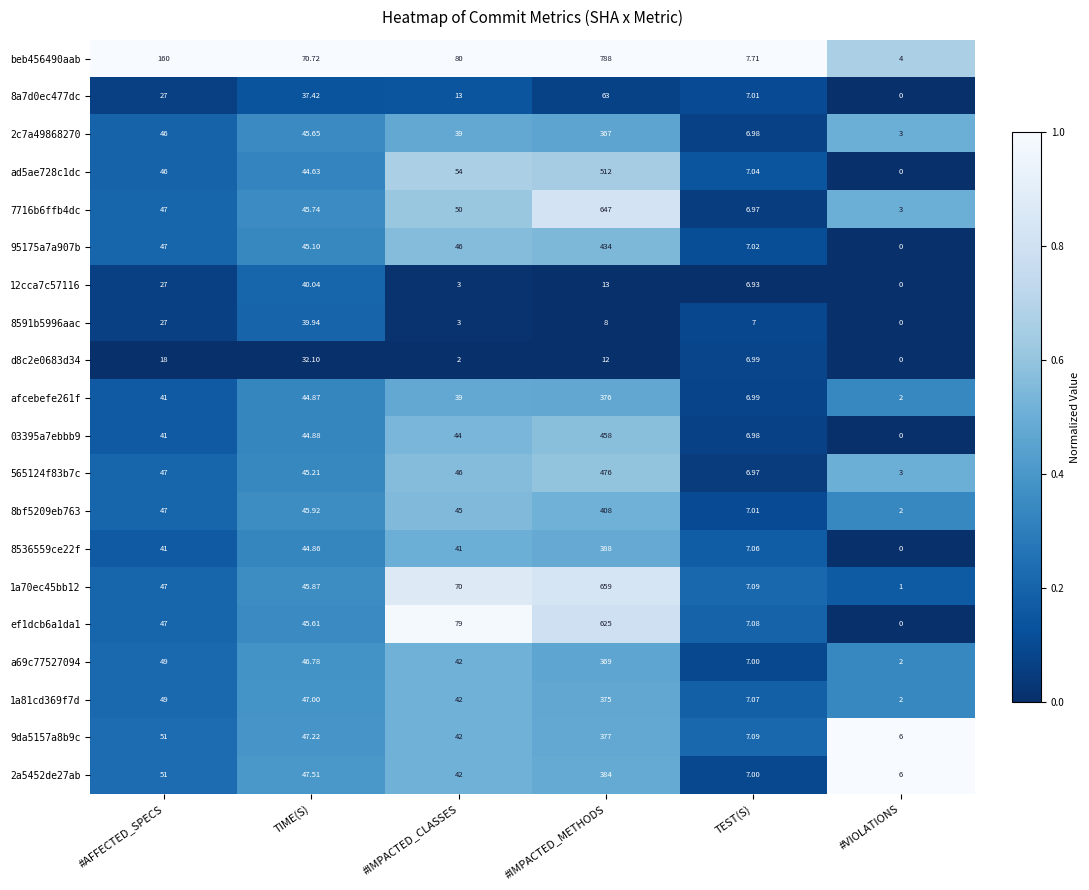

Which series changed the most between #IMPACTED_METHODS and TEST(S)?

beb456490aab